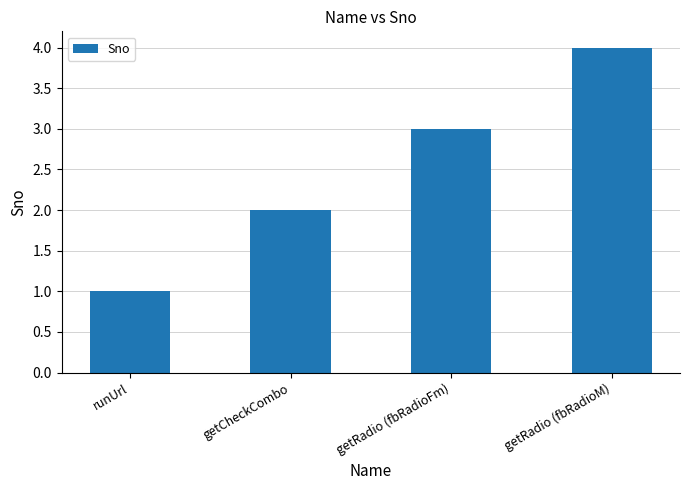

Count the number of data series in this chart.

1